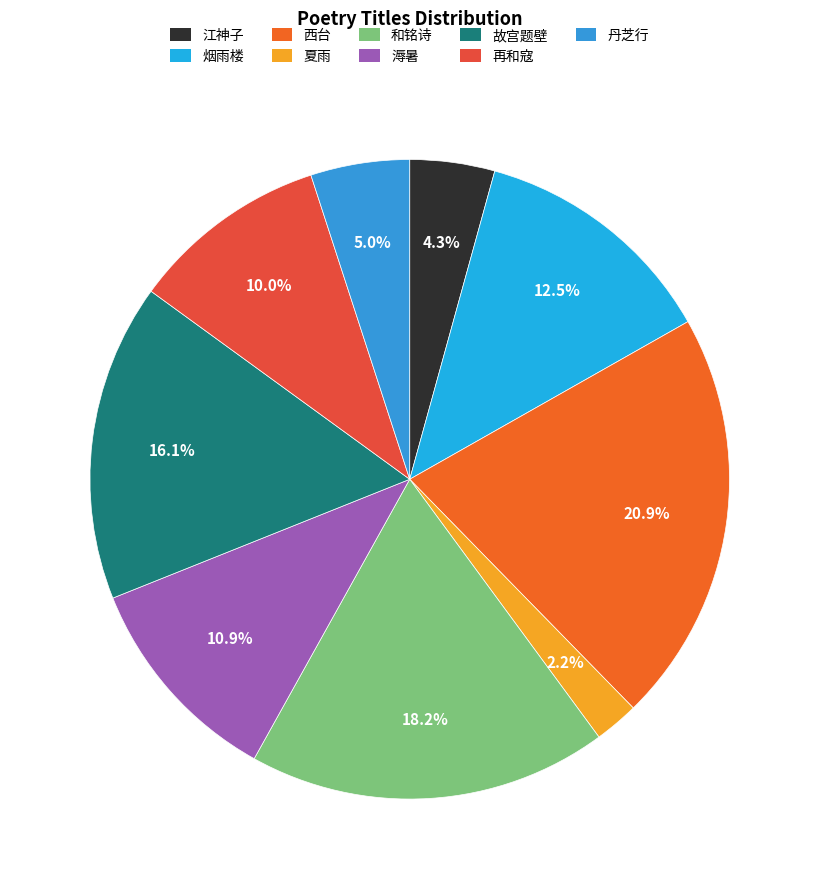

To the nearest percent, what is the difference between the largest and smallest slice percentages?

19%